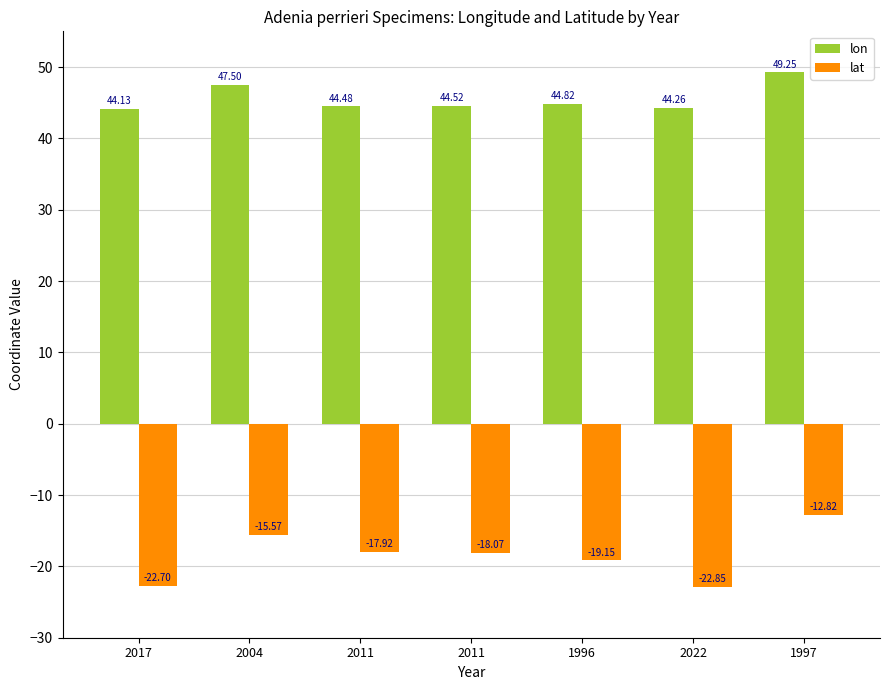

List the series in order of their overall mean, highest first.

lon, lat